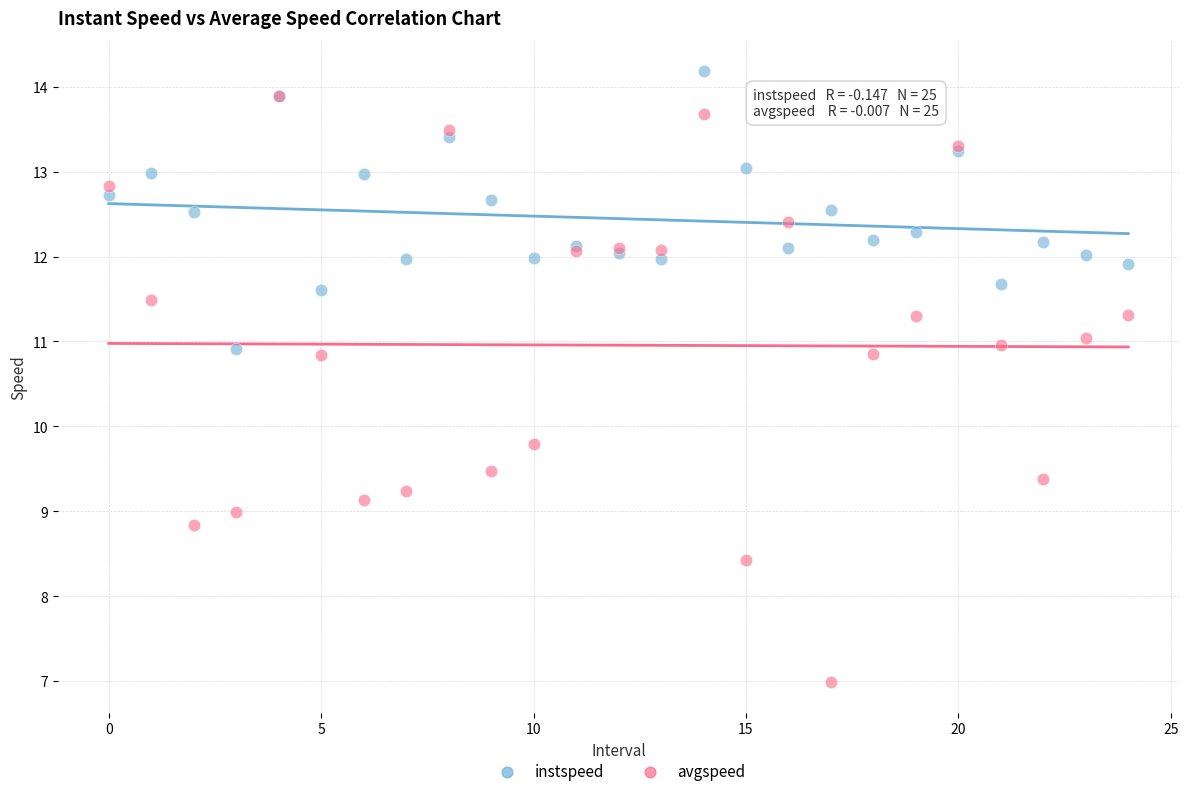

Which series reaches the minimum Y coordinate?

avgspeed